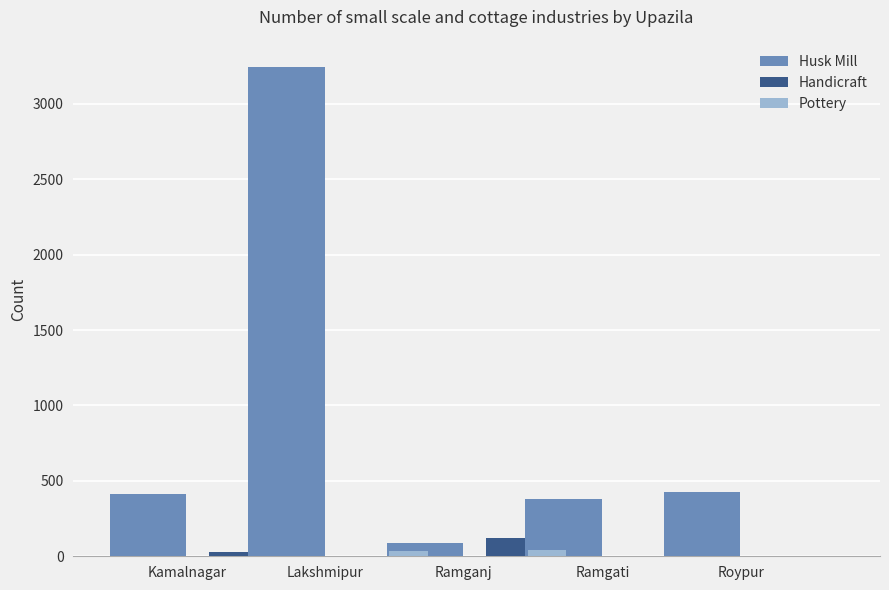

How many bars are there in each group?

3